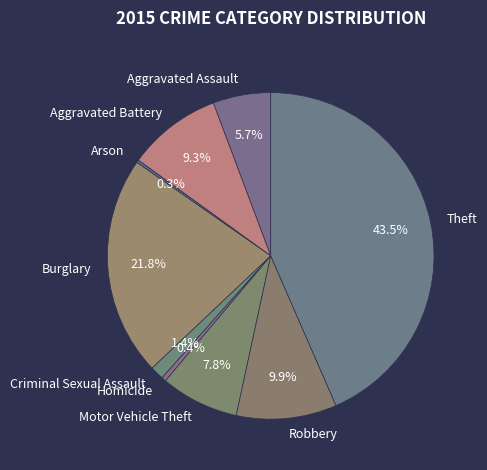

Which has a higher value, Aggravated Assault or Burglary?

Burglary